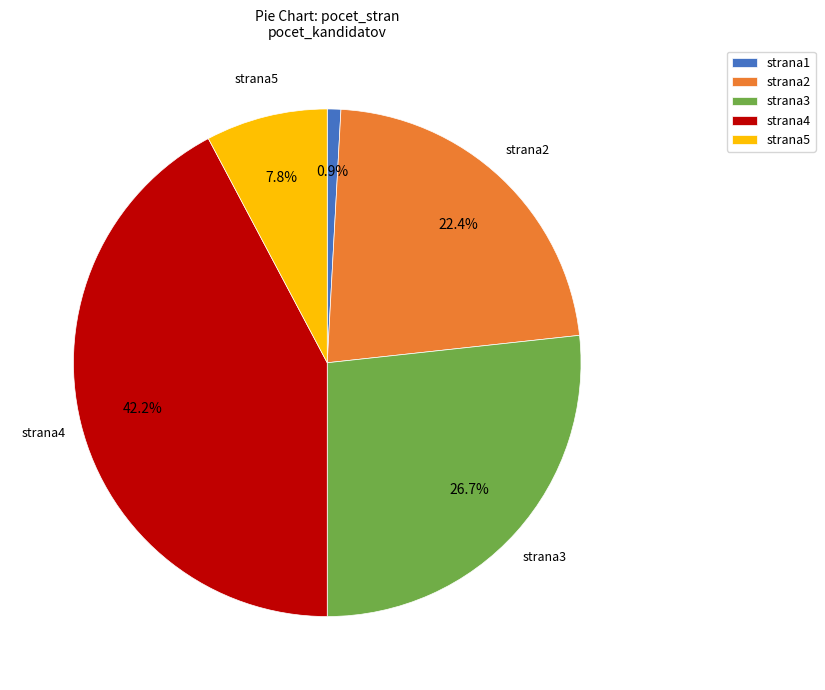

Is it true that strana5 is 1% of the pie?

False